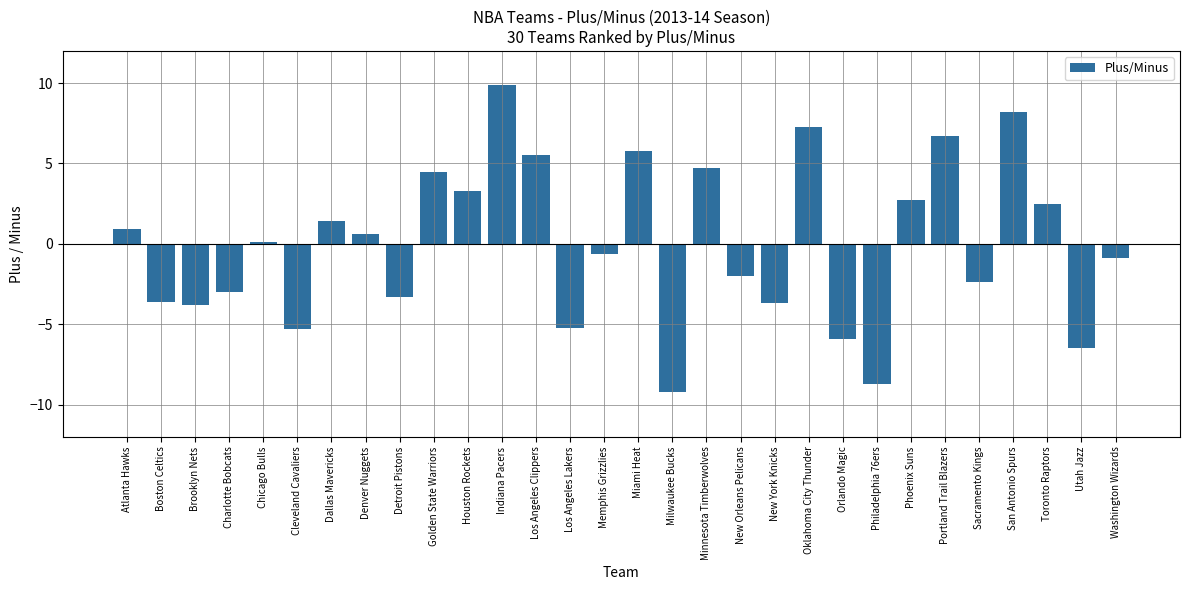

Reading left to right, transcribe all the data shown in this chart.

Atlanta Hawks=0.9	Boston Celtics=-3.6	Brooklyn Nets=-3.8	Charlotte Bobcats=-3.0	Chicago Bulls=0.1	Cleveland Cavaliers=-5.3	Dallas Mavericks=1.4	Denver Nuggets=0.6	Detroit Pistons=-3.3	Golden State Warriors=4.5	Houston Rockets=3.3	Indiana Pacers=9.9	Los Angeles Clippers=5.5	Los Angeles Lakers=-5.2	Memphis Grizzlies=-0.6	Miami Heat=5.8	Milwaukee Bucks=-9.2	Minnesota Timberwolves=4.7	New Orleans Pelicans=-2.0	New York Knicks=-3.7	Oklahoma City Thunder=7.3	Orlando Magic=-5.9	Philadelphia 76ers=-8.7	Phoenix Suns=2.7	Portland Trail Blazers=6.7	Sacramento Kings=-2.4	San Antonio Spurs=8.2	Toronto Raptors=2.5	Utah Jazz=-6.5	Washington Wizards=-0.9